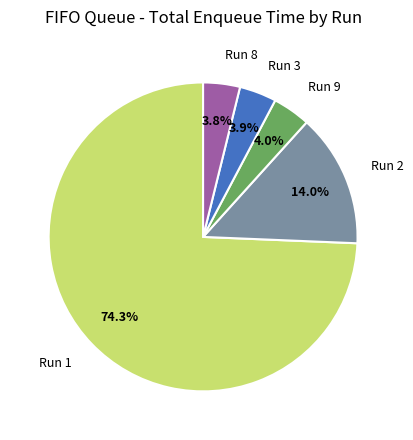

What is the largest slice in the pie chart?

Run 1